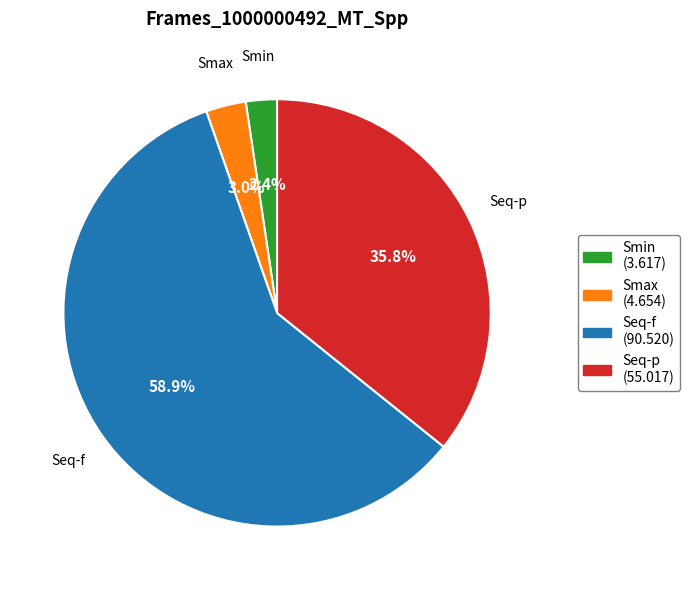

To the nearest percent, what is the combined percentage of Seq-f and Seq-p?

95%